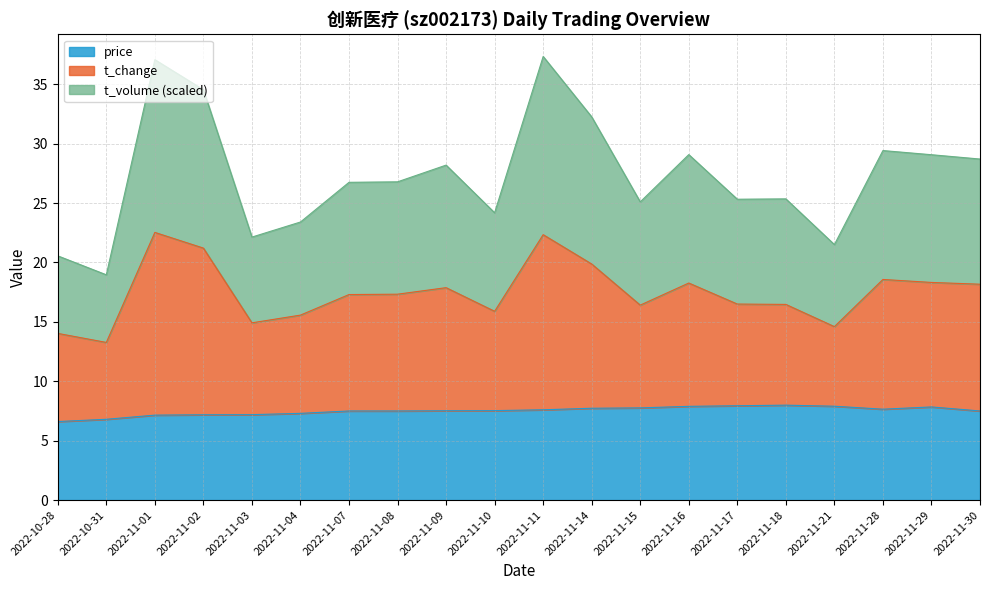

At which label does t_change reach its minimum?

2022-10-31